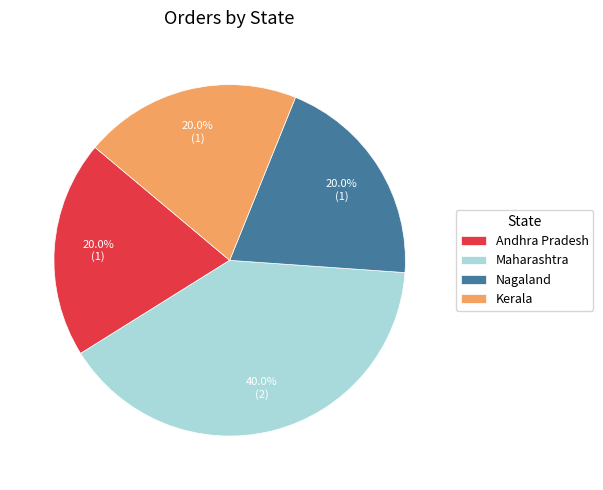

How many segments does this pie chart have?

4